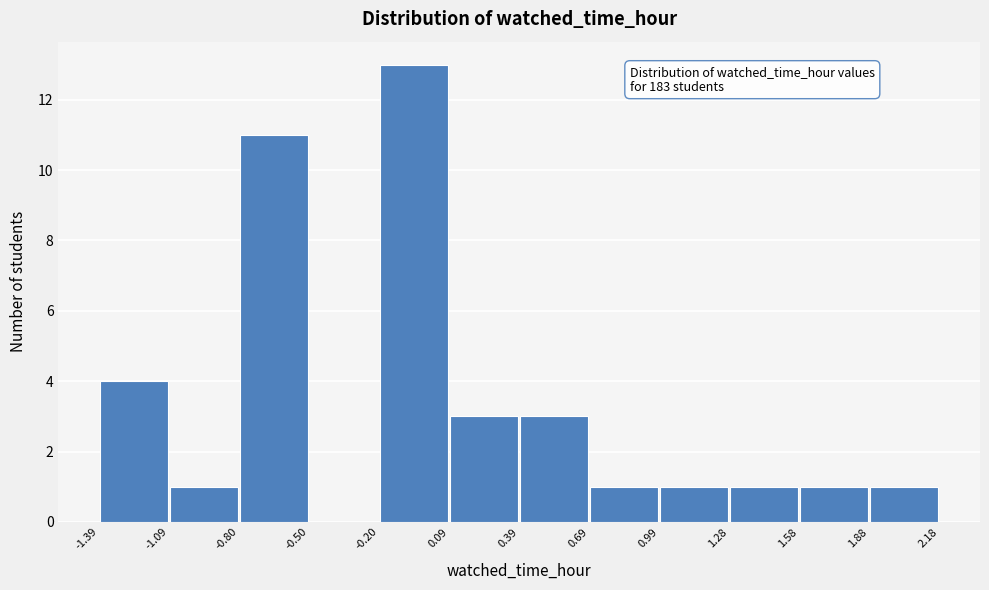

Which range on the x-axis has the tallest bar?

-0.20 to 0.09